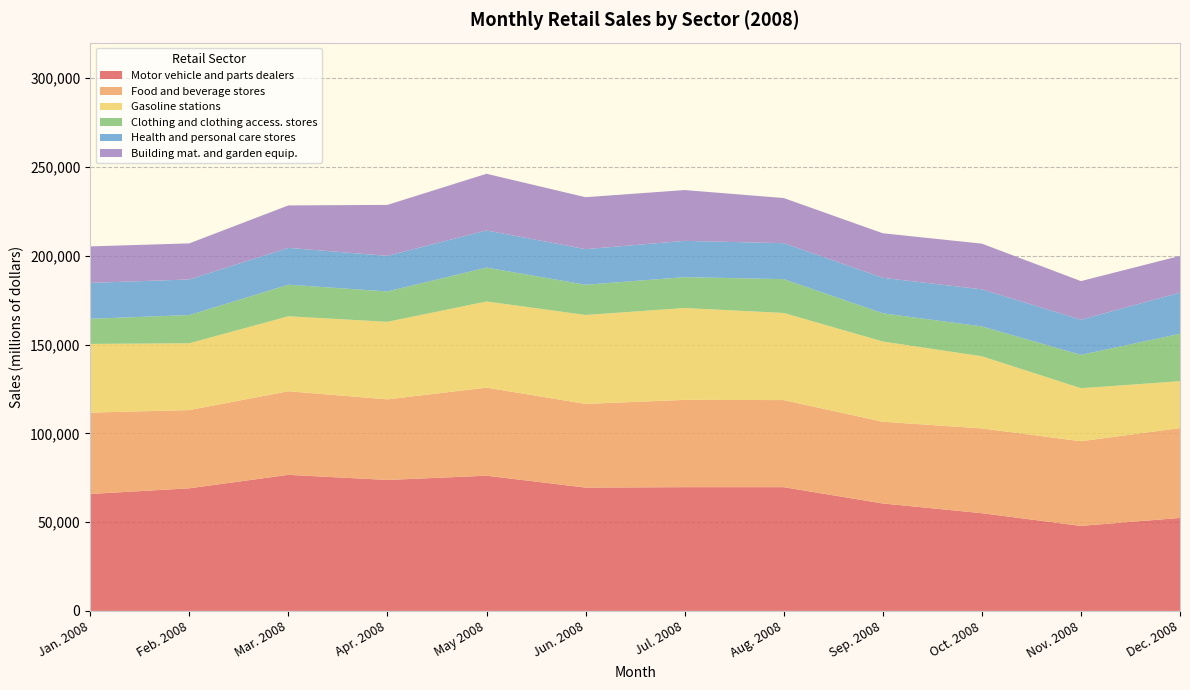

Reading left to right, what are all the values shown in this chart?

Motor vehicle and parts dealers: Jan. 2008=65843	Feb. 2008=69030	Mar. 2008=76614	Apr. 2008=73736	May 2008=76127	Jun. 2008=69428	Jul. 2008=69677	Aug. 2008=69676	Sep. 2008=60489	Oct. 2008=55026	Nov. 2008=47866	Dec. 2008=52353
Food and beverage stores: Jan. 2008=45794	Feb. 2008=44062	Mar. 2008=47064	Apr. 2008=45386	May 2008=49605	Jun. 2008=47134	Jul. 2008=49156	Aug. 2008=49035	Sep. 2008=46028	Oct. 2008=47737	Nov. 2008=47675	Dec. 2008=50600
Gasoline stations: Jan. 2008=38690	Feb. 2008=37616	Mar. 2008=42226	Apr. 2008=43663	May 2008=48512	Jun. 2008=50085	Jul. 2008=51728	Aug. 2008=49068	Sep. 2008=45182	Oct. 2008=40625	Nov. 2008=29869	Dec. 2008=26375
Clothing and clothing access. stores: Jan. 2008=14173	Feb. 2008=15876	Mar. 2008=17770	Apr. 2008=17103	May 2008=19084	Jun. 2008=17007	Jul. 2008=17369	Aug. 2008=19041	Sep. 2008=15882	Oct. 2008=16796	Nov. 2008=18756	Dec. 2008=26726
Health and personal care stores: Jan. 2008=20200	Feb. 2008=20056	Mar. 2008=20755	Apr. 2008=20051	May 2008=20906	Jun. 2008=20046	Jul. 2008=20434	Aug. 2008=20249	Sep. 2008=19993	Oct. 2008=20886	Nov. 2008=19833	Dec. 2008=23164
Building mat. and garden equip.: Jan. 2008=20551	Feb. 2008=20311	Mar. 2008=23894	Apr. 2008=28686	May 2008=31911	Jun. 2008=29255	Jul. 2008=28610	Aug. 2008=25409	Sep. 2008=25079	Oct. 2008=25728	Nov. 2008=21708	Dec. 2008=20691